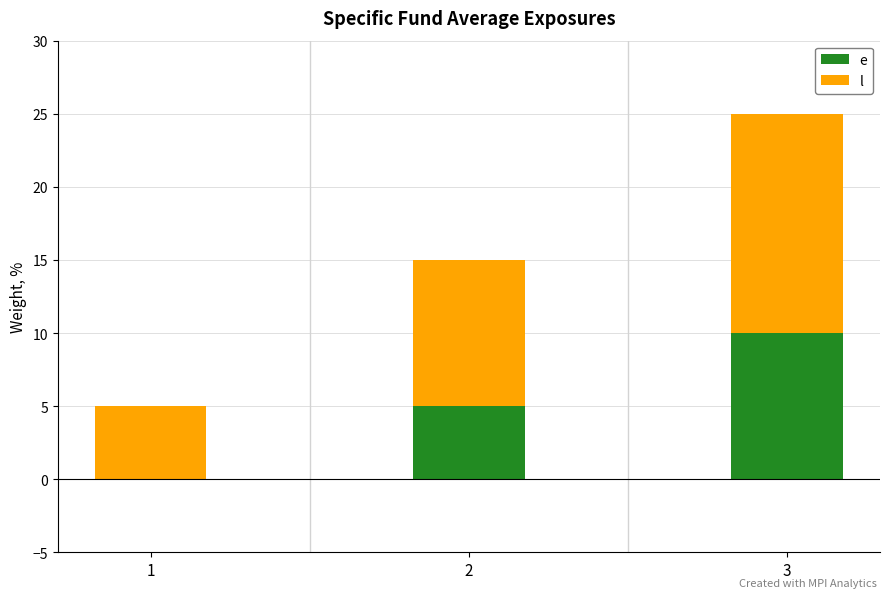

At which category is the sum across all series the highest?

3